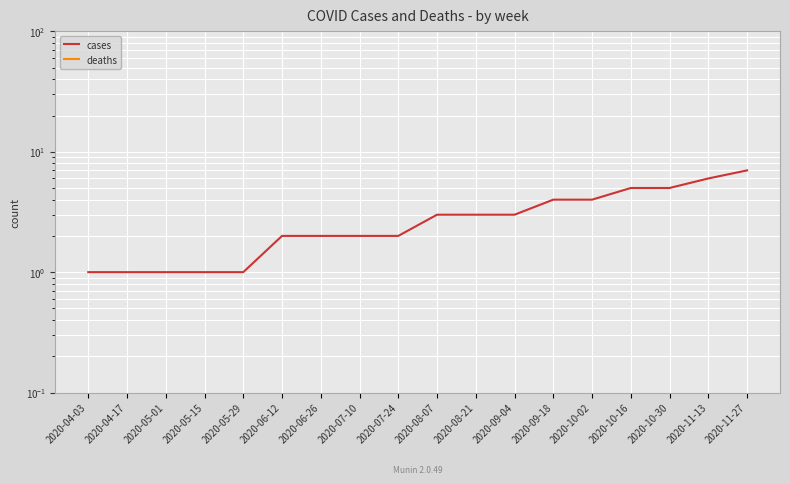

True or false: cases and deaths cross at least once.

False